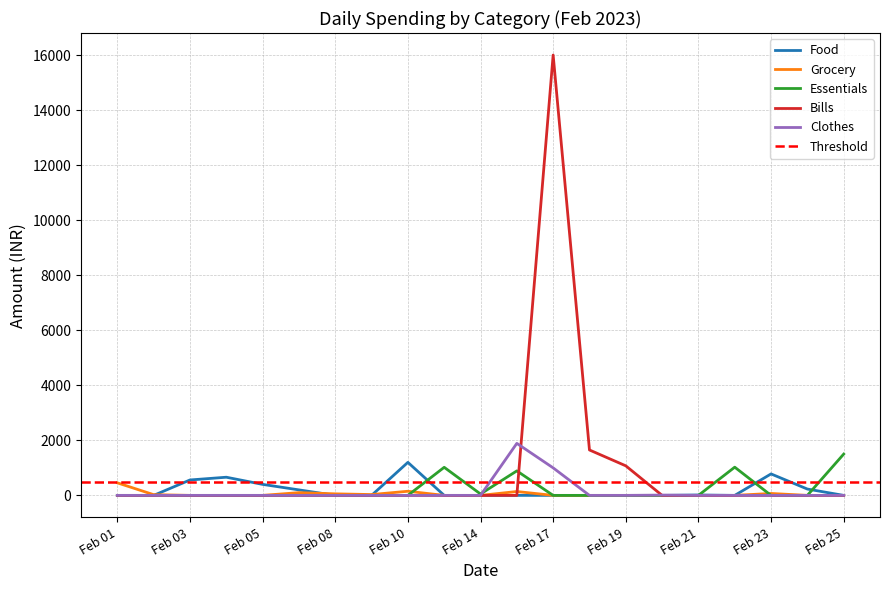

True or false: Grocery and Bills cross at least once.

True